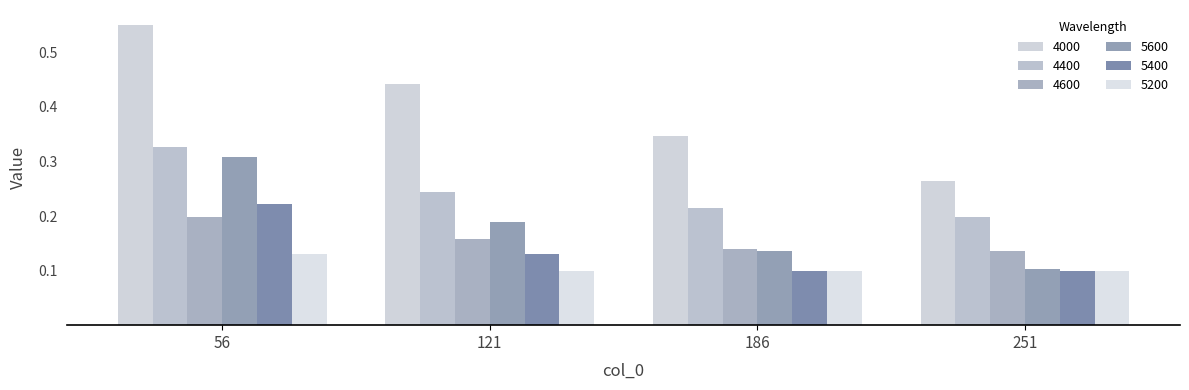

Which category has the highest value in the 4000 series?

56